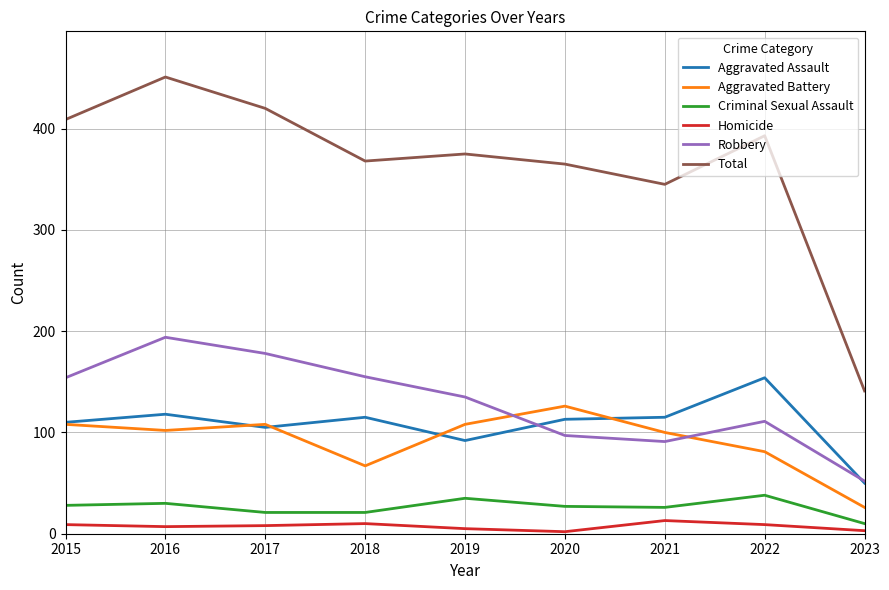

Which series has the largest range (max minus min)?

Total